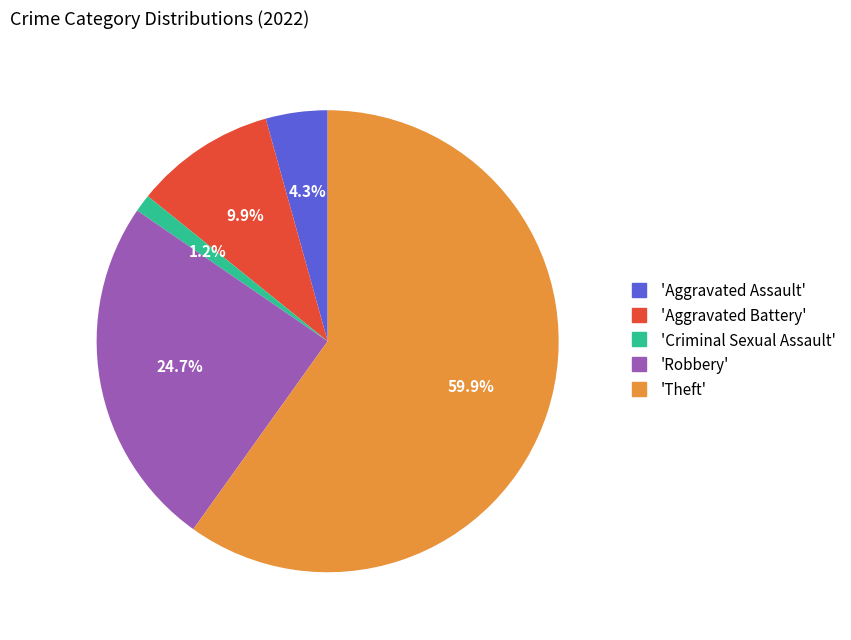

Does any single category account for the majority?

Yes